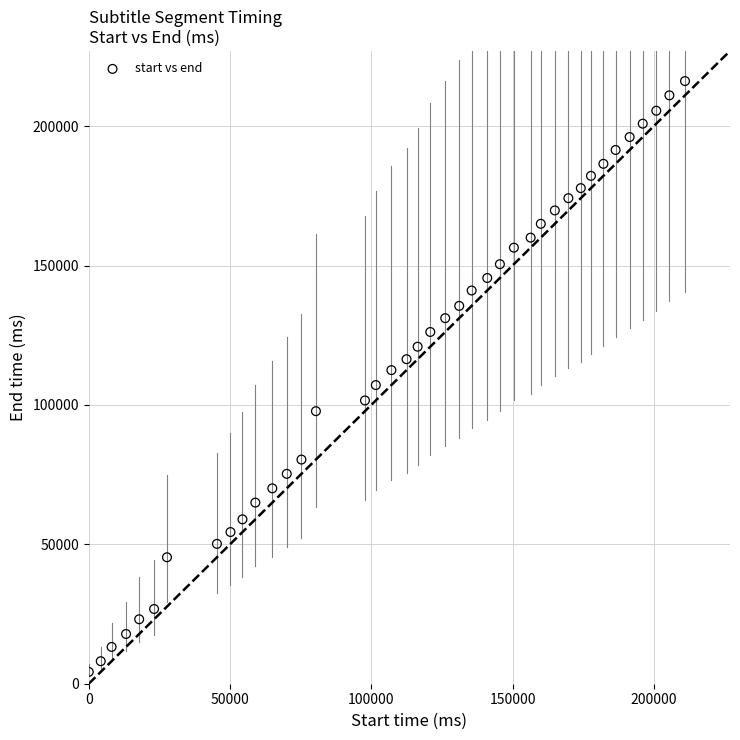

What is the range of Y values (max minus min)?

211920